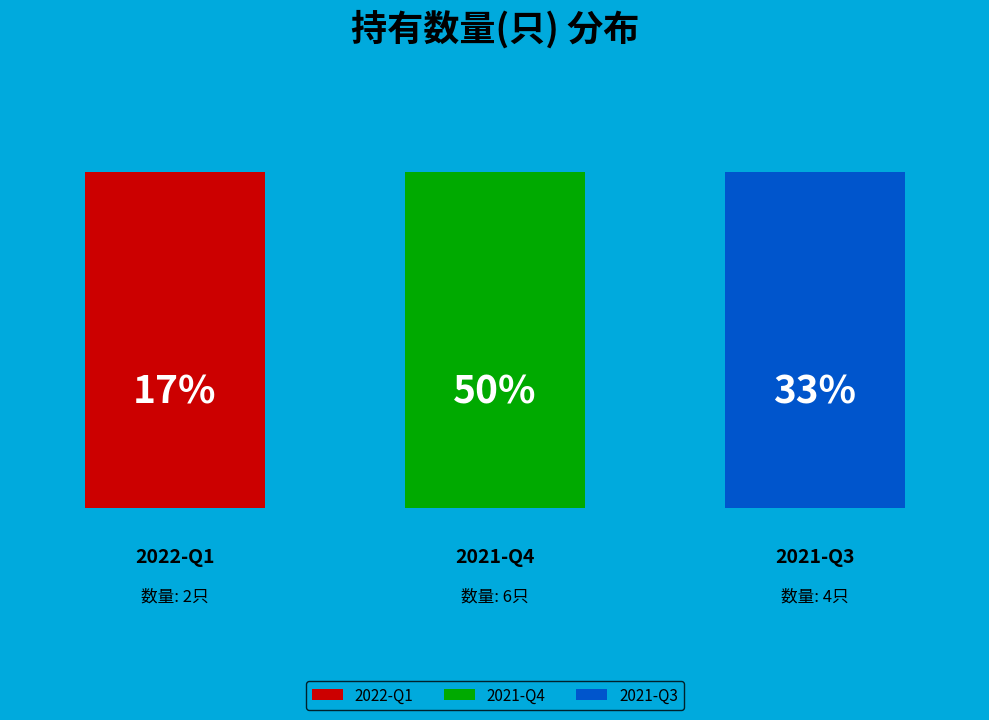

How many segments does this pie chart have?

3